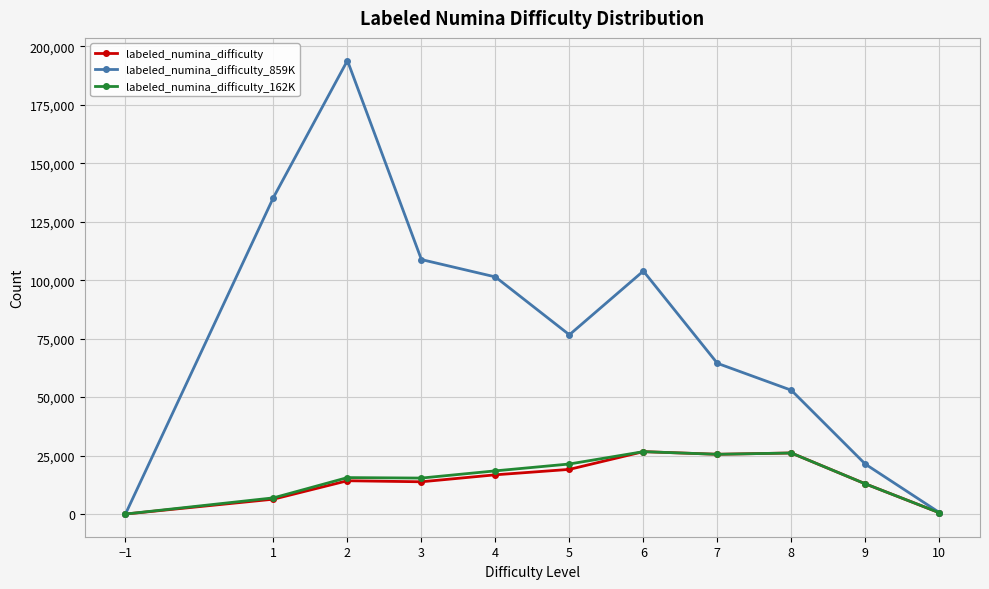

Is it true that labeled_numina_difficulty equals 19099 at 5?

True